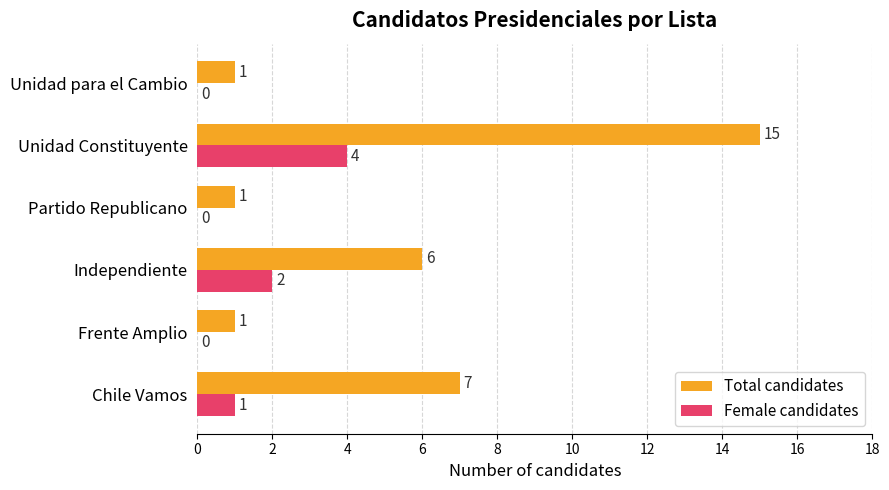

Between Independiente and Unidad Constituyente, which series saw the biggest shift?

Total candidates